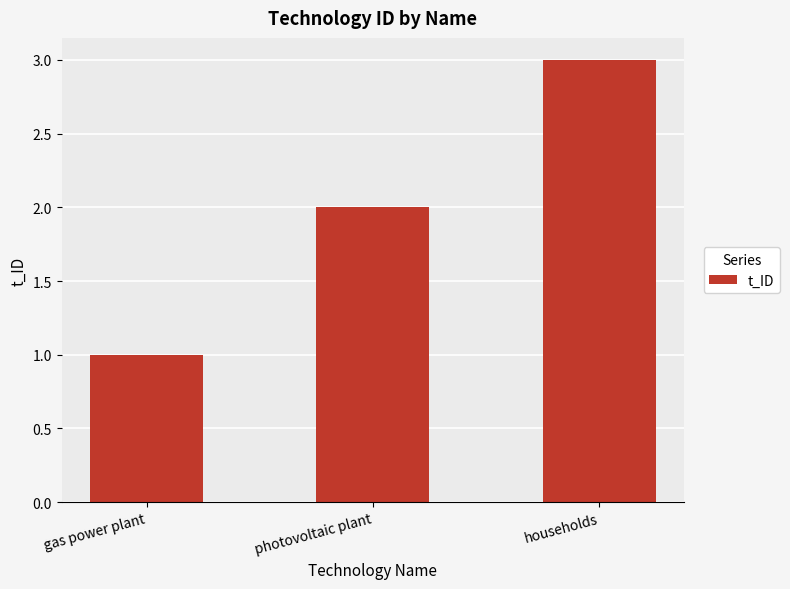

What is the label of the 1st bar from the left?

gas power plant